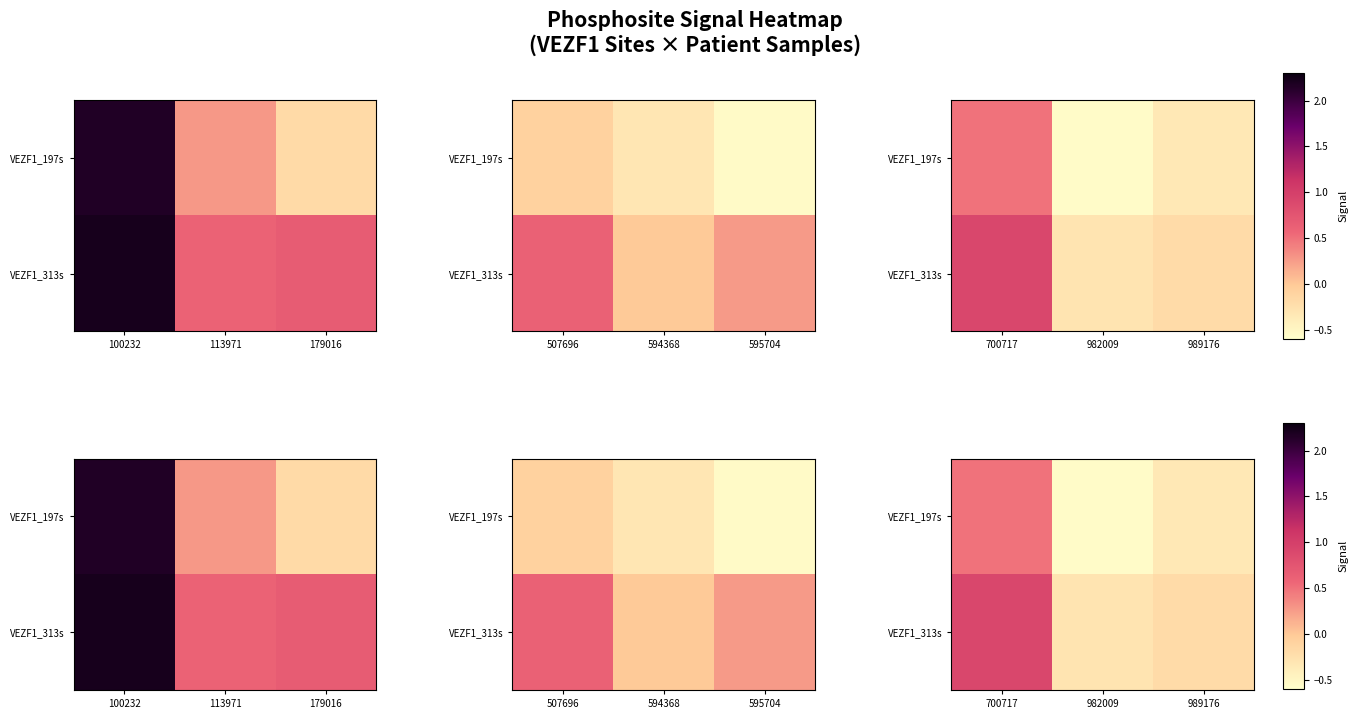

How many data points in VEZF1_197s are less than 0?

2